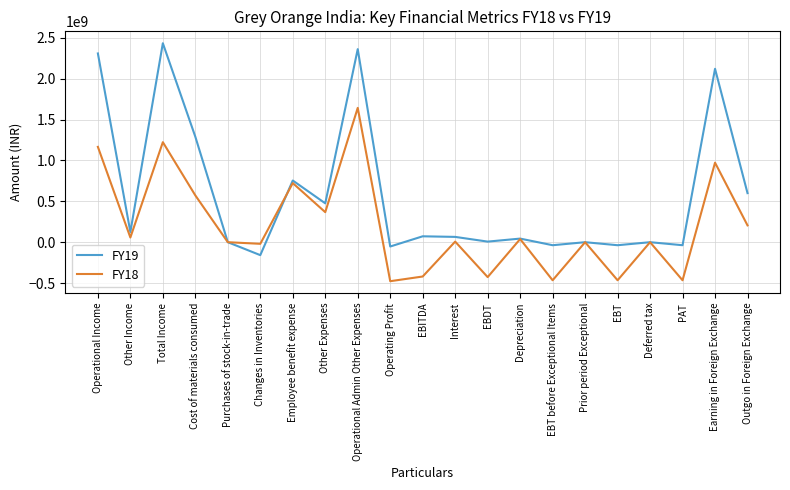

Is the value of FY19 at Changes in Inventories greater than the value of FY18 at EBT?

Yes